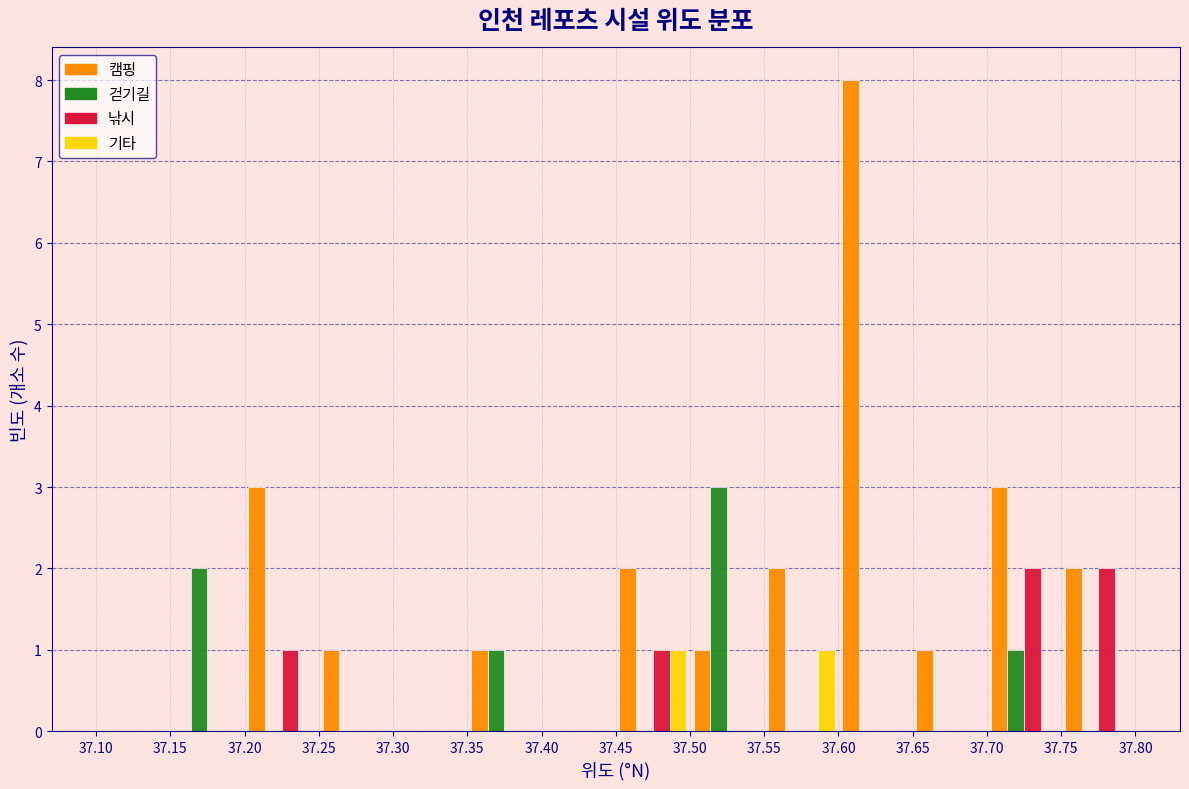

Reading left to right, transcribe this chart: for each range on the x-axis, give the height of each series' bar. The values are not printed on the chart, so give them approximately, as read against the axis.

37.10 to 37.15: 캠핑=0	걷기길=0	낚시=0	기타=0
37.15 to 37.20: 캠핑=0	걷기길=2	낚시=0	기타=0
37.20 to 37.25: 캠핑=3	걷기길=0	낚시=1	기타=0
37.25 to 37.30: 캠핑=1	걷기길=0	낚시=0	기타=0
37.30 to 37.35: 캠핑=0	걷기길=0	낚시=0	기타=0
37.35 to 37.40: 캠핑=1	걷기길=1	낚시=0	기타=0
37.40 to 37.45: 캠핑=0	걷기길=0	낚시=0	기타=0
37.45 to 37.50: 캠핑=2	걷기길=0	낚시=1	기타=1
37.50 to 37.55: 캠핑=1	걷기길=3	낚시=0	기타=0
37.55 to 37.60: 캠핑=2	걷기길=0	낚시=0	기타=1
37.60 to 37.65: 캠핑=8	걷기길=0	낚시=0	기타=0
37.65 to 37.70: 캠핑=1	걷기길=0	낚시=0	기타=0
37.70 to 37.75: 캠핑=3	걷기길=1	낚시=2	기타=0
37.75 to 37.80: 캠핑=2	걷기길=0	낚시=2	기타=0